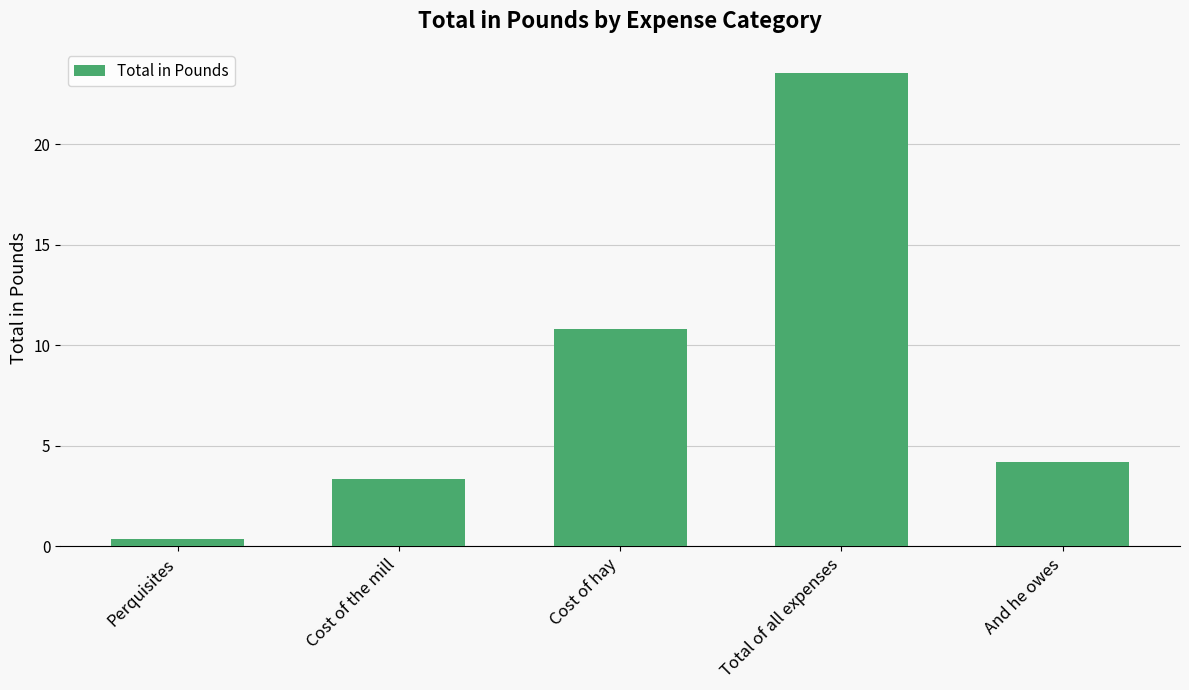

Which has a higher value, Perquisites or Cost of the mill?

Cost of the mill